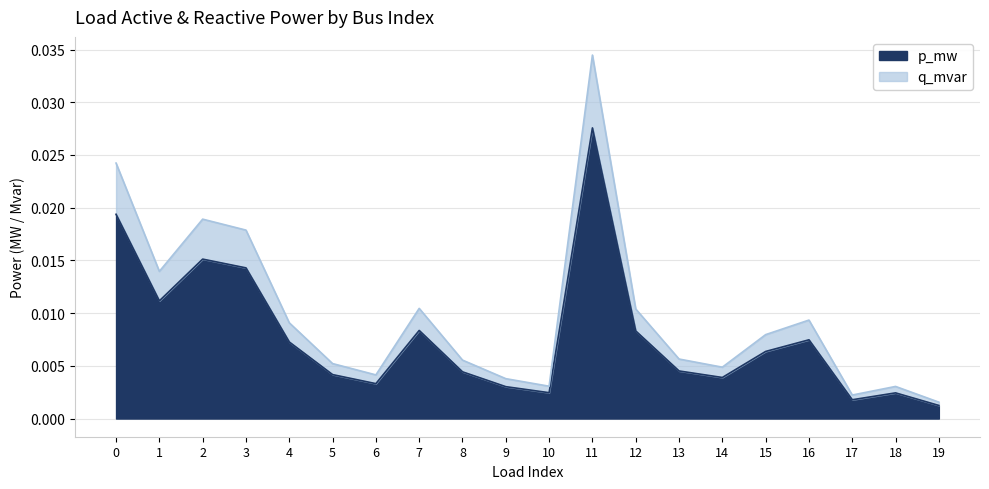

Between 7 and 13, which series saw the biggest shift?

q_mvar